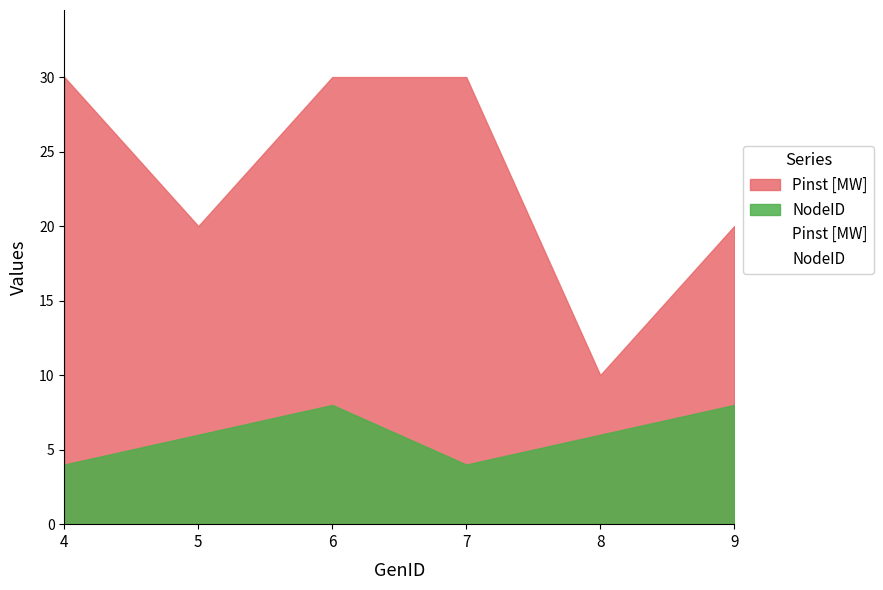

True or false: Pinst [MW] has more than 0 interior local peaks.

False